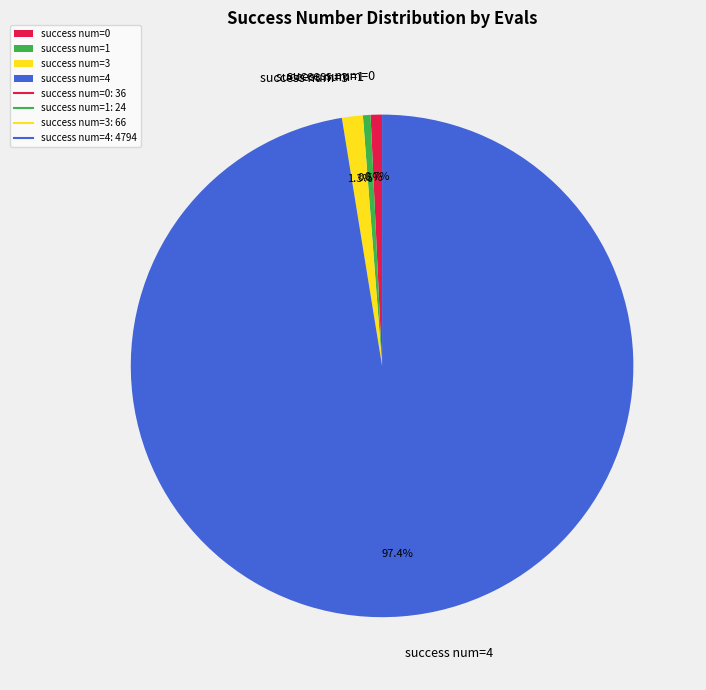

Between success num=4 and success num=0, which is larger?

success num=4